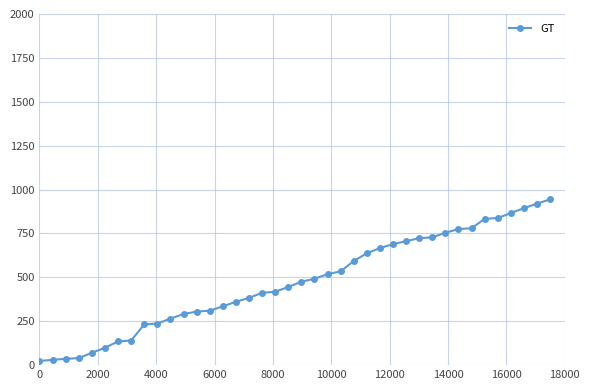

How many lines are shown in the chart?

1